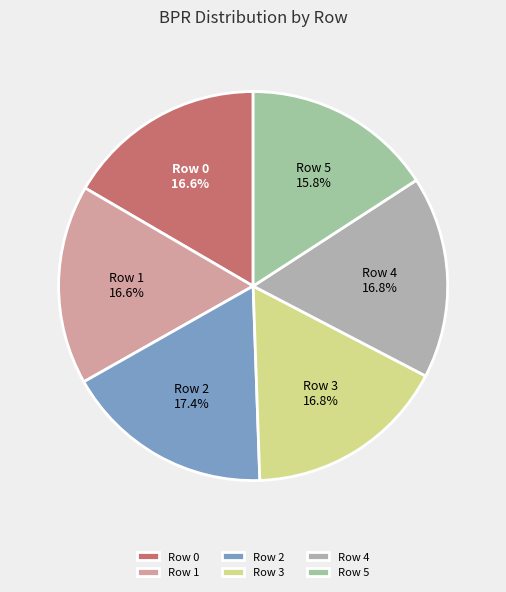

To the nearest percent, what is the average slice percentage?

17%